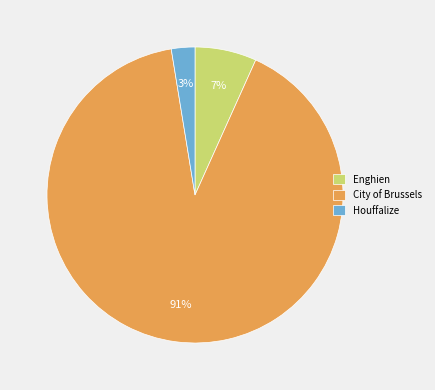

Do Houffalize and Enghien together represent more than half of the pie?

No